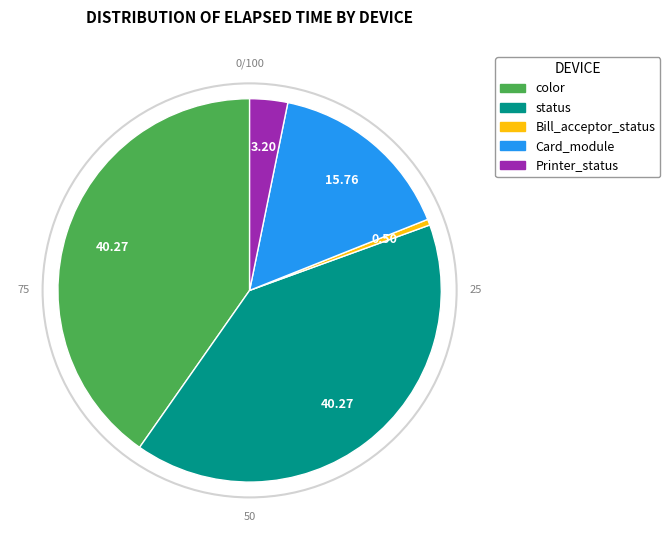

What is the ratio of the value at status to the value at Card_module?

2.6